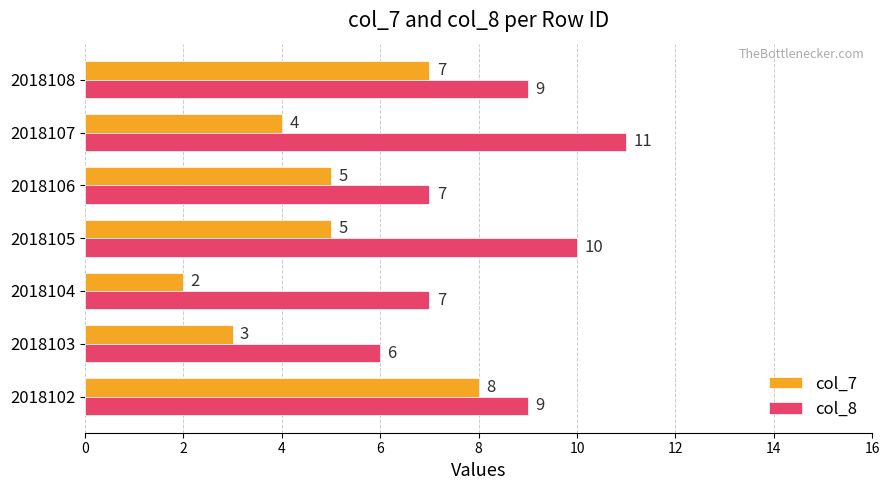

How many data points does each series have?

7